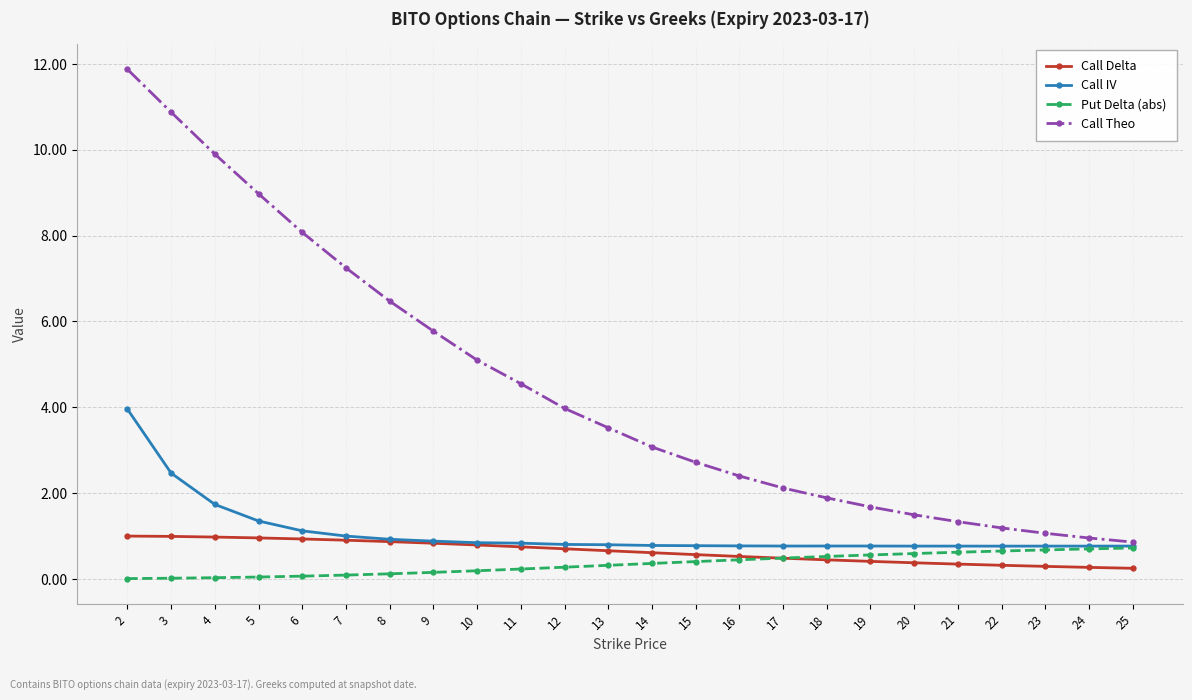

True or false: Call Theo and Put Delta (abs) intersect in this chart.

False